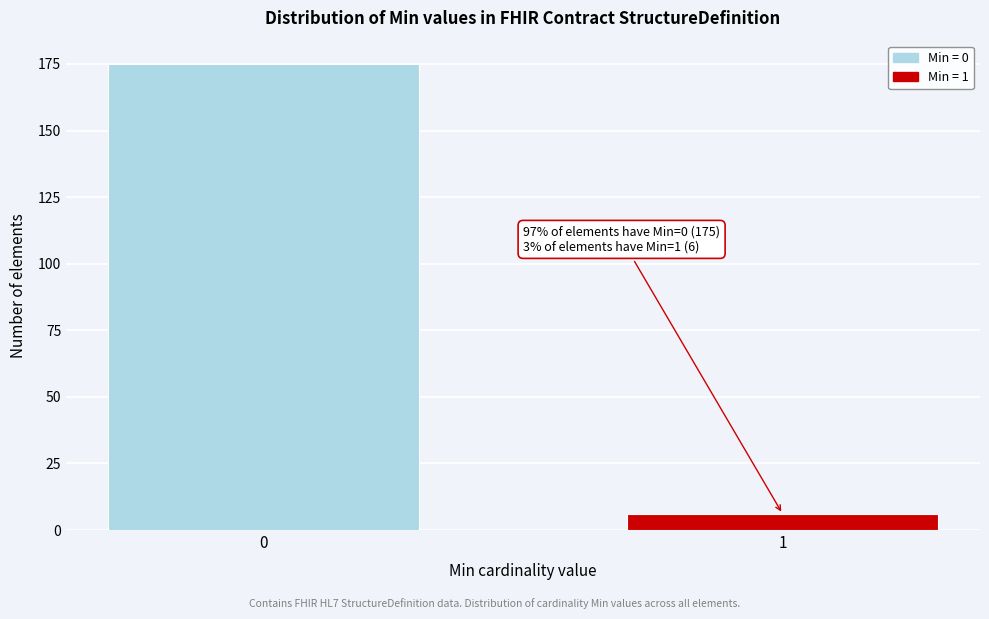

Reading left to right, extract all data points from this chart.

0=175	1=6